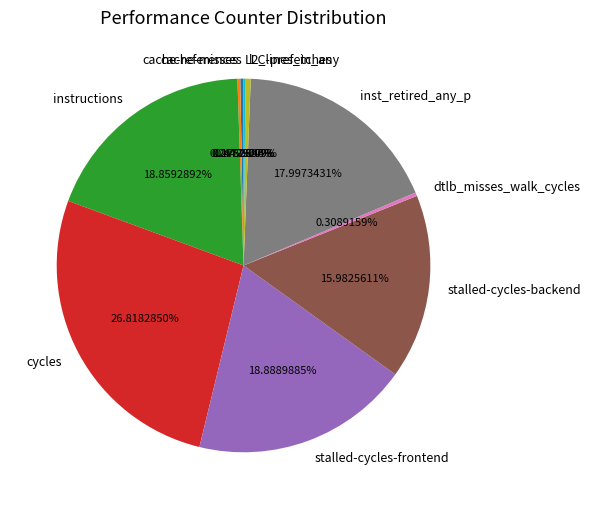

Is there any slice that represents more than half of the pie?

No